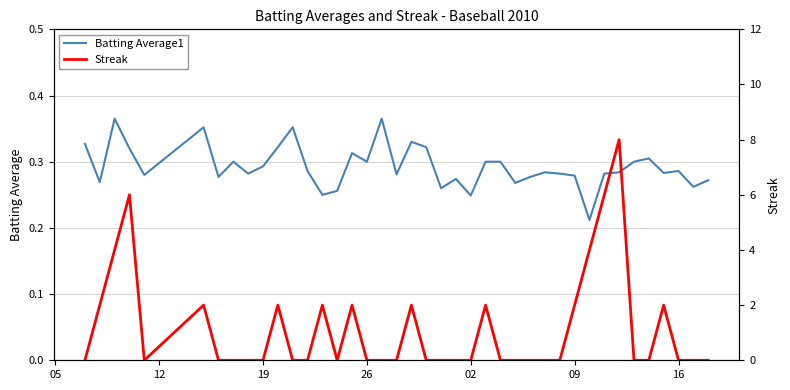

What is the greatest value displayed?

8.0